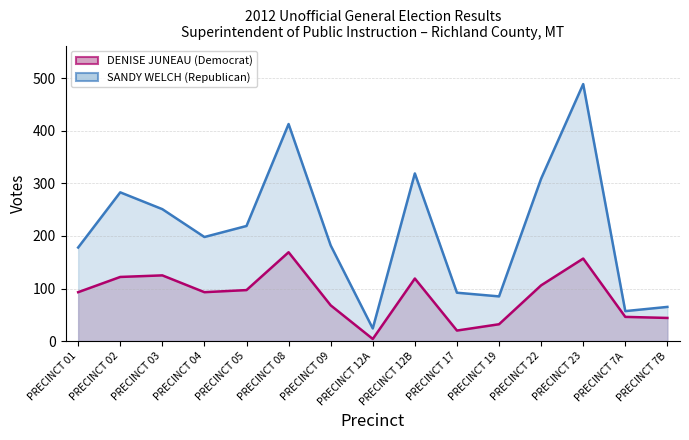

How many data points in SANDY WELCH (Republican) are above 198?

7